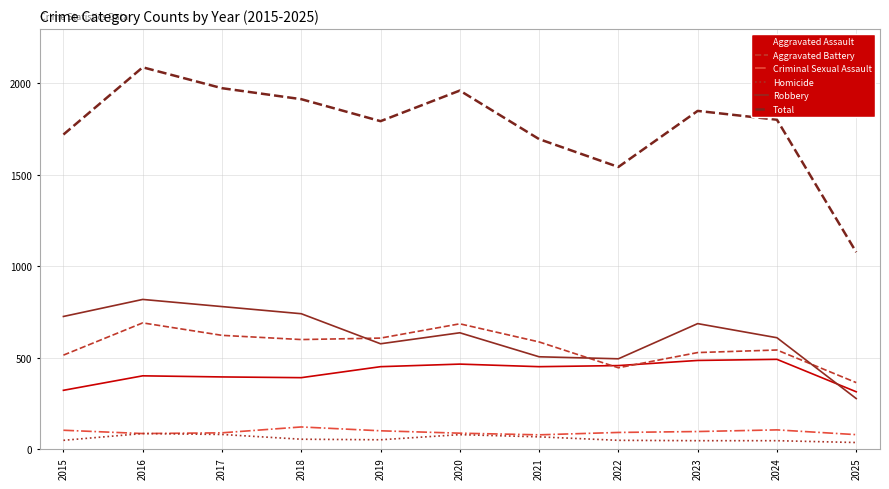

What is the minimum value shown in the chart?

38